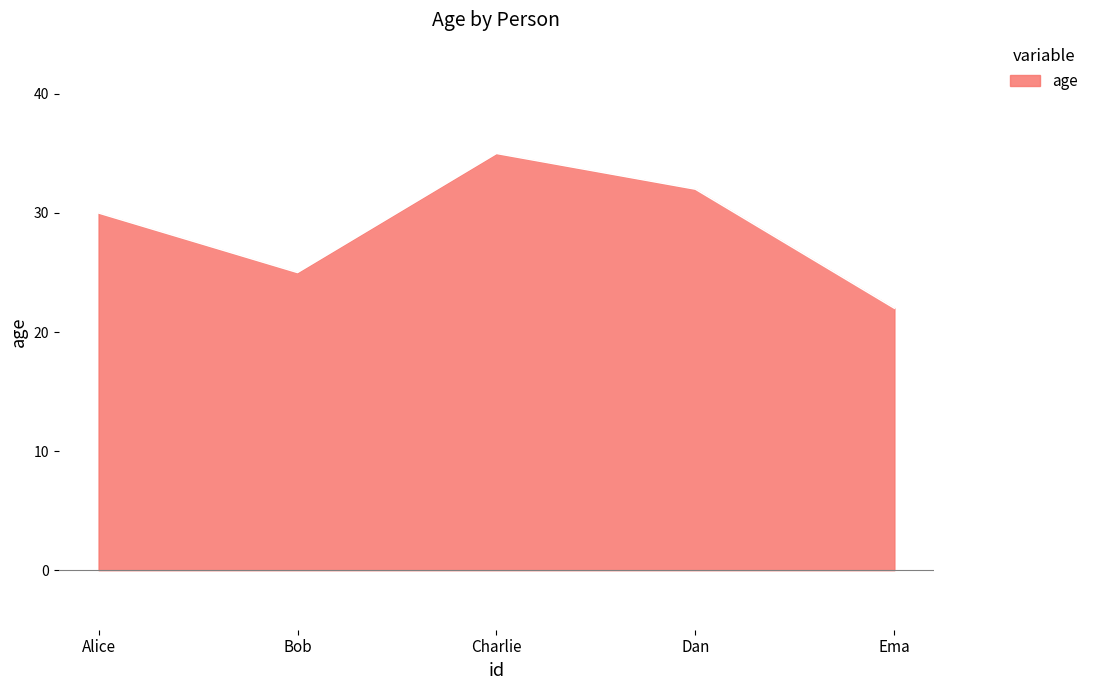

The chart shows a value of 32 at Dan. True or false?

True